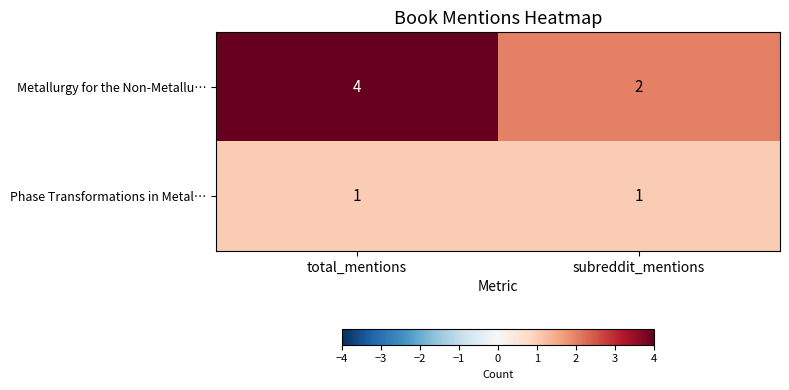

Rank the series by their average value, from lowest to highest.

row_1, row_0